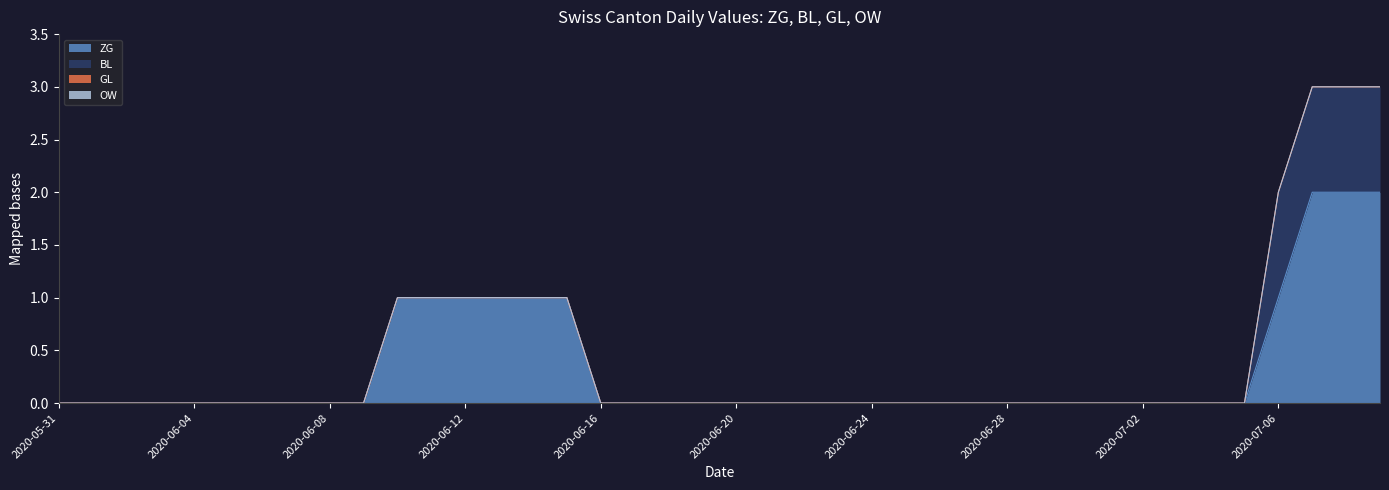

True or false: ZG and GL intersect in this chart.

False